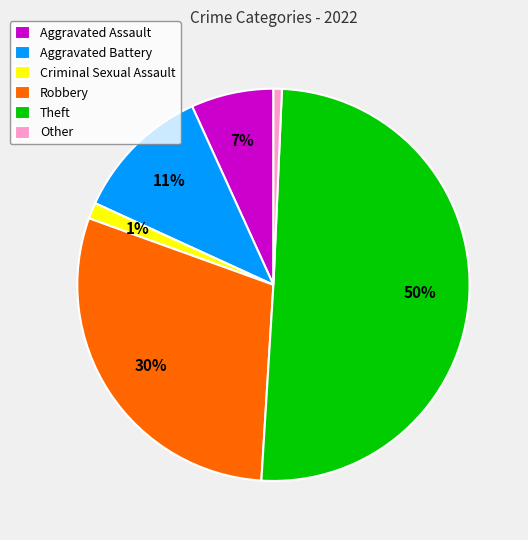

Between Aggravated Battery and Aggravated Assault, which is larger?

Aggravated Battery